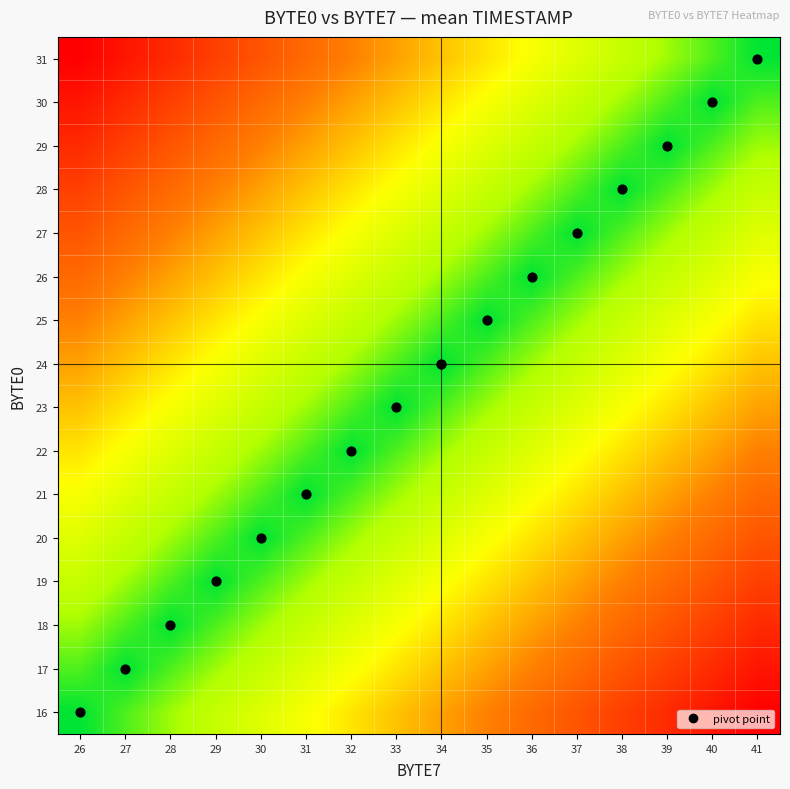

Reading left to right, extract all data points from this chart.

16: 26=0.0	27=0.1	28=0.1	29=0.2	30=0.3	31=0.3	32=0.4	33=0.5	34=0.5	35=0.6	36=0.7	37=0.7	38=0.8	39=0.9	40=0.9	41=1.0
17: 26=0.1	27=0.0	28=0.1	29=0.1	30=0.2	31=0.3	32=0.3	33=0.4	34=0.5	35=0.5	36=0.6	37=0.7	38=0.7	39=0.8	40=0.9	41=0.9
18: 26=0.1	27=0.1	28=0.0	29=0.1	30=0.1	31=0.2	32=0.3	33=0.3	34=0.4	35=0.5	36=0.5	37=0.6	38=0.7	39=0.7	40=0.8	41=0.9
19: 26=0.2	27=0.1	28=0.1	29=0.0	30=0.1	31=0.1	32=0.2	33=0.3	34=0.3	35=0.4	36=0.5	37=0.5	38=0.6	39=0.7	40=0.7	41=0.8
20: 26=0.3	27=0.2	28=0.1	29=0.1	30=0.0	31=0.1	32=0.1	33=0.2	34=0.3	35=0.3	36=0.4	37=0.5	38=0.5	39=0.6	40=0.7	41=0.7
21: 26=0.3	27=0.3	28=0.2	29=0.1	30=0.1	31=0.0	32=0.1	33=0.1	34=0.2	35=0.3	36=0.3	37=0.4	38=0.5	39=0.5	40=0.6	41=0.7
22: 26=0.4	27=0.3	28=0.3	29=0.2	30=0.1	31=0.1	32=0.0	33=0.1	34=0.1	35=0.2	36=0.3	37=0.3	38=0.4	39=0.5	40=0.5	41=0.6
23: 26=0.5	27=0.4	28=0.3	29=0.3	30=0.2	31=0.1	32=0.1	33=0.0	34=0.1	35=0.1	36=0.2	37=0.3	38=0.3	39=0.4	40=0.5	41=0.5
24: 26=0.5	27=0.5	28=0.4	29=0.3	30=0.3	31=0.2	32=0.1	33=0.1	34=0.0	35=0.1	36=0.1	37=0.2	38=0.3	39=0.3	40=0.4	41=0.5
25: 26=0.6	27=0.5	28=0.5	29=0.4	30=0.3	31=0.3	32=0.2	33=0.1	34=0.1	35=0.0	36=0.1	37=0.1	38=0.2	39=0.3	40=0.3	41=0.4
26: 26=0.7	27=0.6	28=0.5	29=0.5	30=0.4	31=0.3	32=0.3	33=0.2	34=0.1	35=0.1	36=0.0	37=0.1	38=0.1	39=0.2	40=0.3	41=0.3
27: 26=0.7	27=0.7	28=0.6	29=0.5	30=0.5	31=0.4	32=0.3	33=0.3	34=0.2	35=0.1	36=0.1	37=0.0	38=0.1	39=0.1	40=0.2	41=0.3
28: 26=0.8	27=0.7	28=0.7	29=0.6	30=0.5	31=0.5	32=0.4	33=0.3	34=0.3	35=0.2	36=0.1	37=0.1	38=0.0	39=0.1	40=0.1	41=0.2
29: 26=0.9	27=0.8	28=0.7	29=0.7	30=0.6	31=0.5	32=0.5	33=0.4	34=0.3	35=0.3	36=0.2	37=0.1	38=0.1	39=0.0	40=0.1	41=0.1
30: 26=0.9	27=0.9	28=0.8	29=0.7	30=0.7	31=0.6	32=0.5	33=0.5	34=0.4	35=0.3	36=0.3	37=0.2	38=0.1	39=0.1	40=0.0	41=0.1
31: 26=1.0	27=0.9	28=0.9	29=0.8	30=0.7	31=0.7	32=0.6	33=0.5	34=0.5	35=0.4	36=0.3	37=0.3	38=0.2	39=0.1	40=0.1	41=0.0